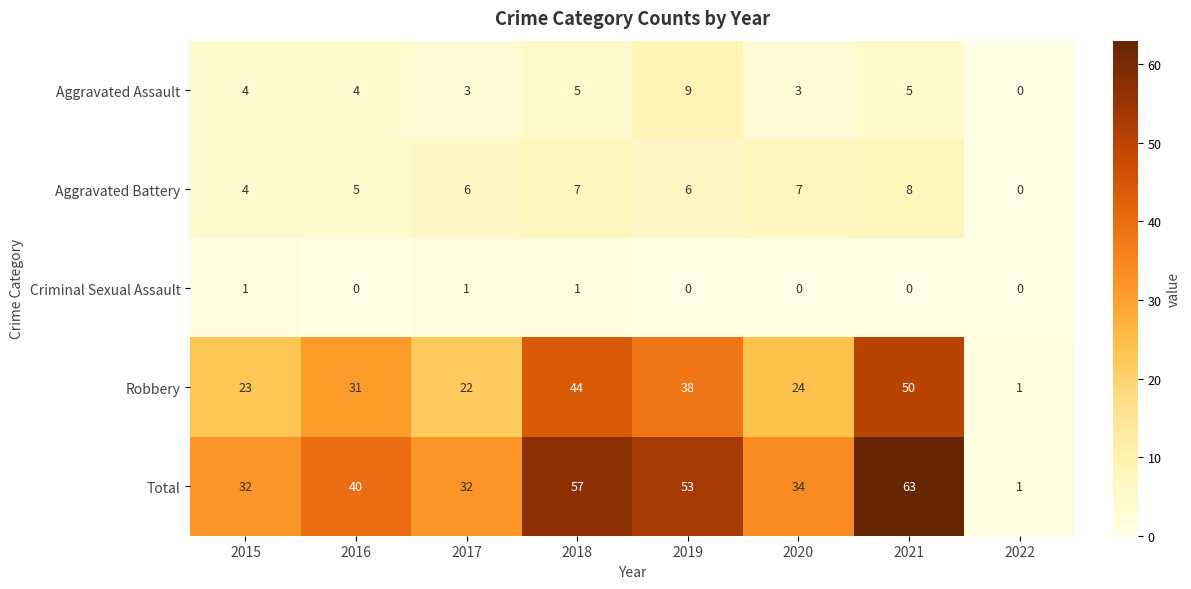

What is the sum of all Aggravated Assault values?

33